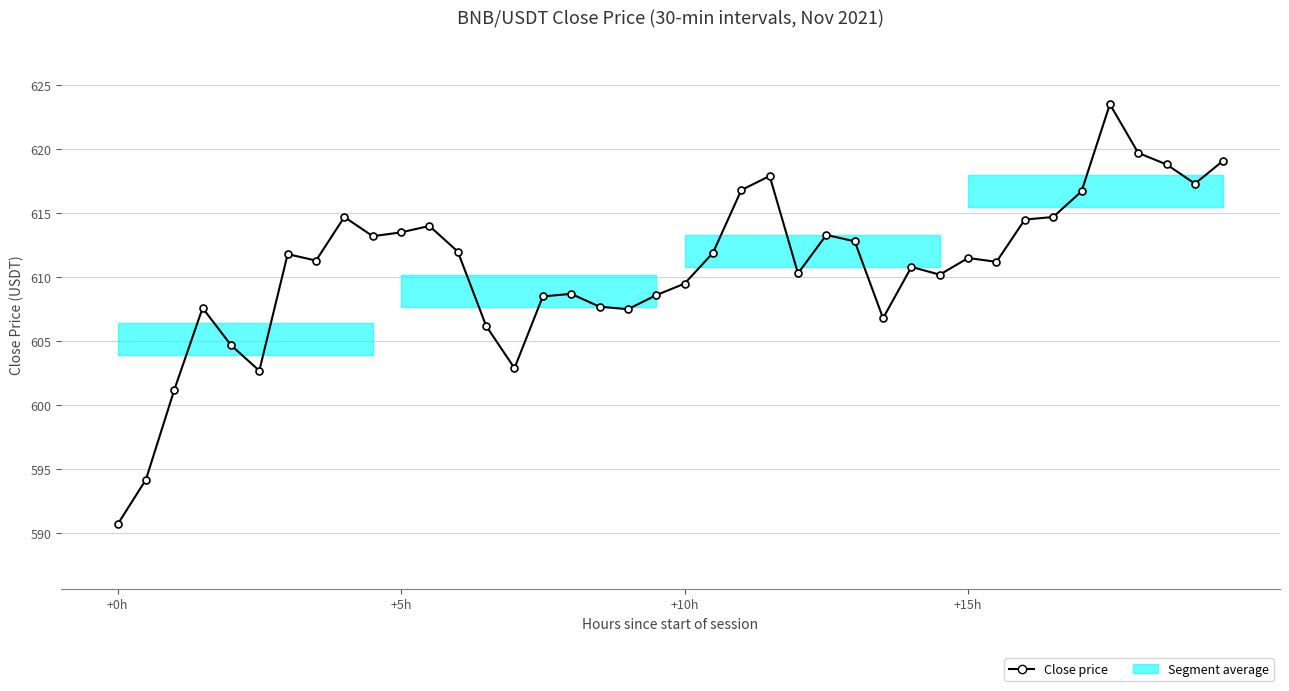

What is the greatest value displayed?

623.5